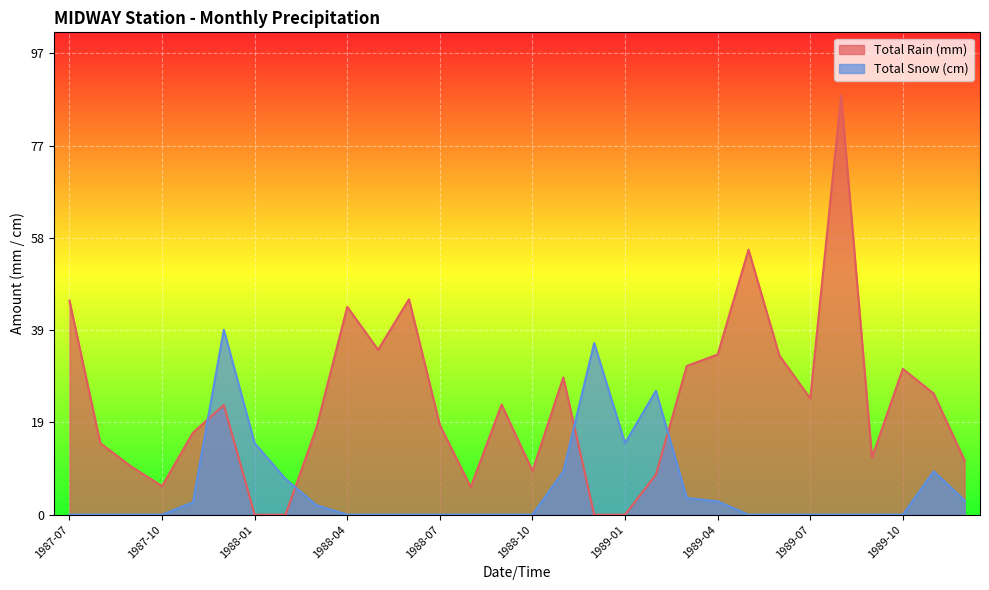

At which label does Total Rain (mm) reach its minimum?

1988-01